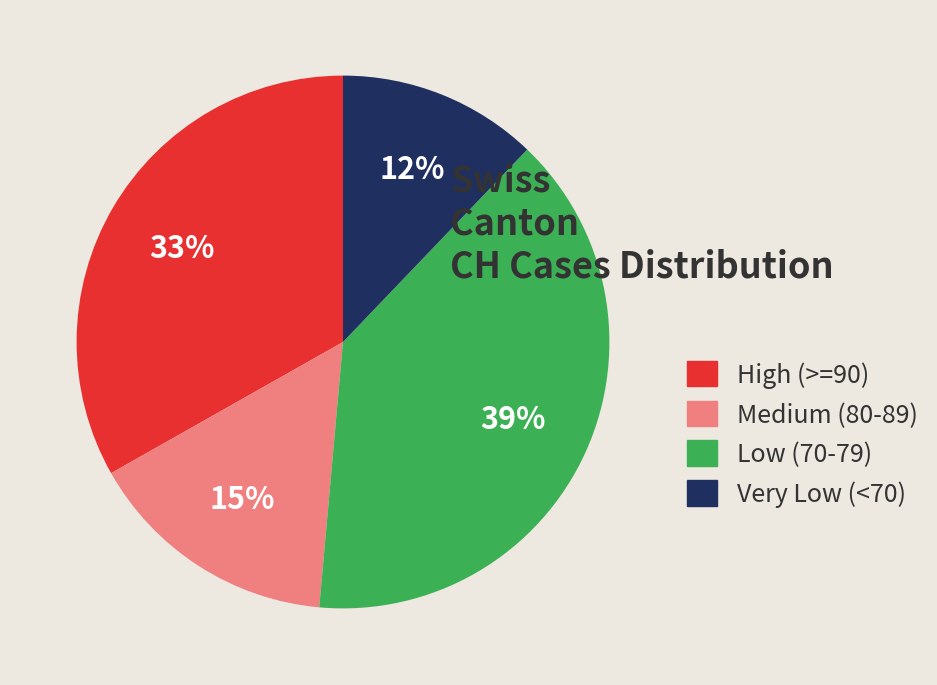

Which category has the smallest portion of the pie?

Very Low (<70)